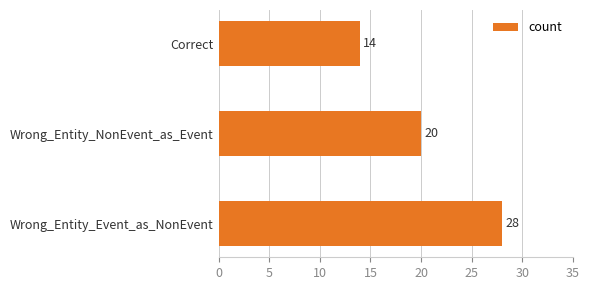

Are the bars horizontal?

Yes